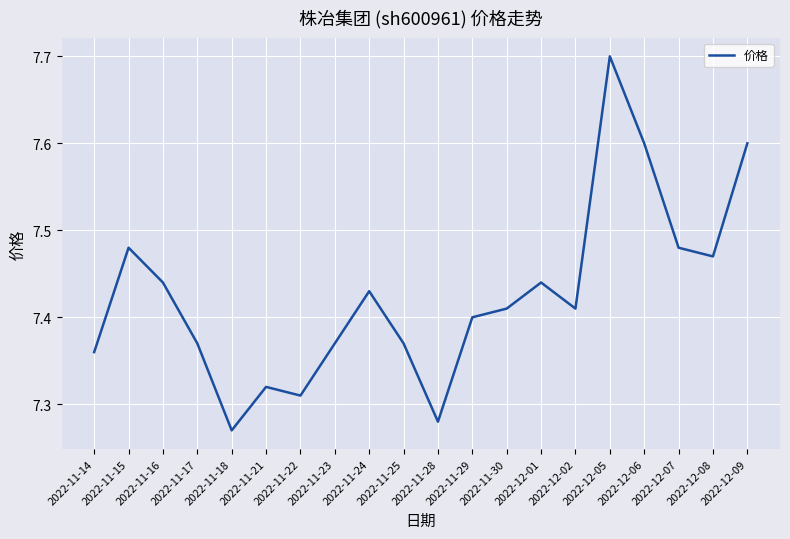

What position from the left is 2022-11-28?

11